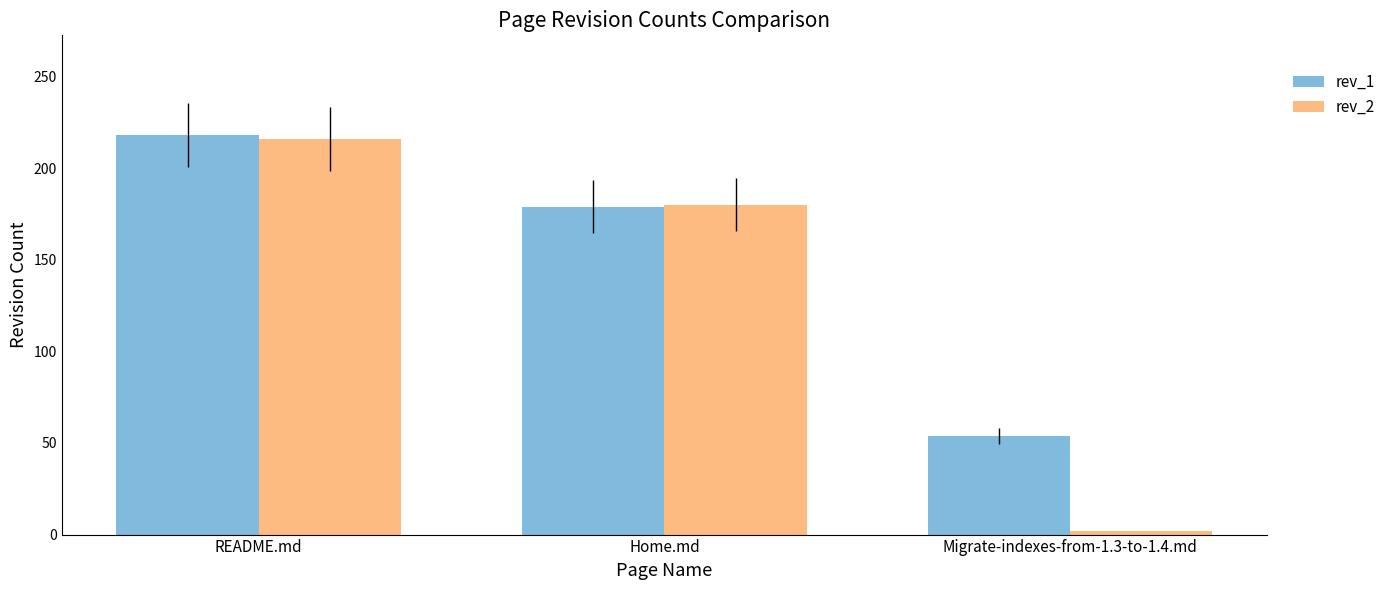

What are all the series names shown in the legend?

rev_1, rev_2